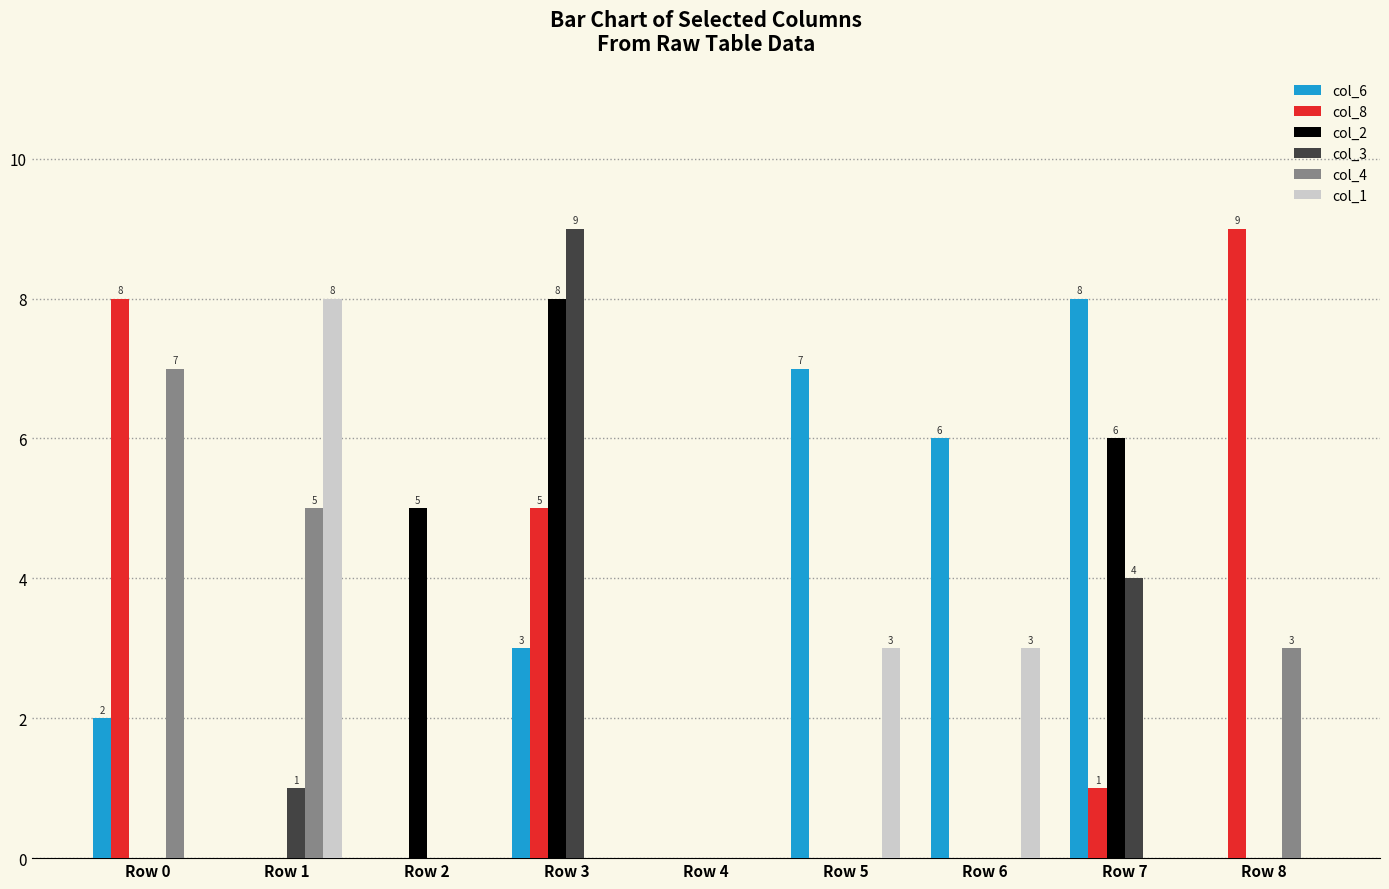

Is it true that col_3 equals -5 at Row 2?

False